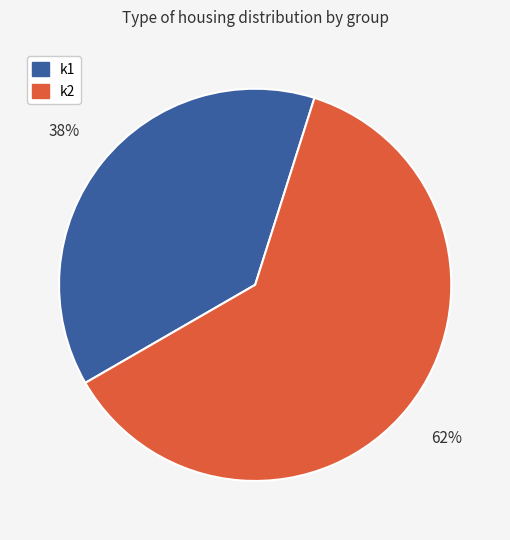

To the nearest percent, what portion does k2 represent?

62%